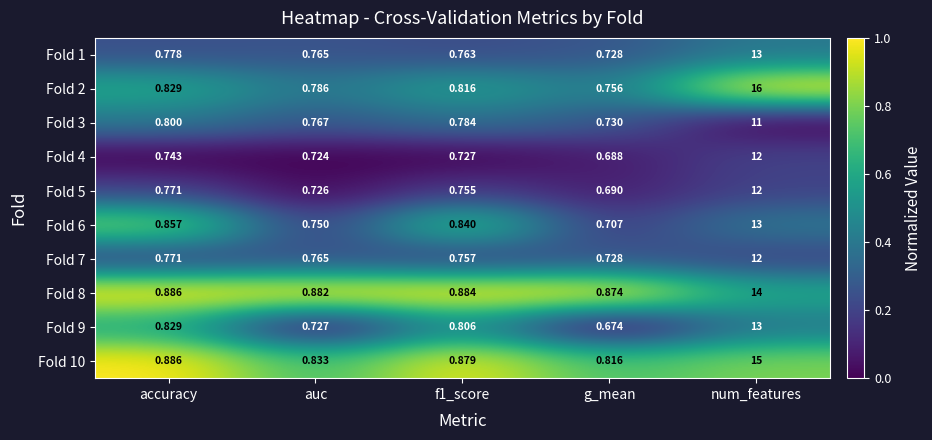

At which category is the sum across all series the highest?

num_features